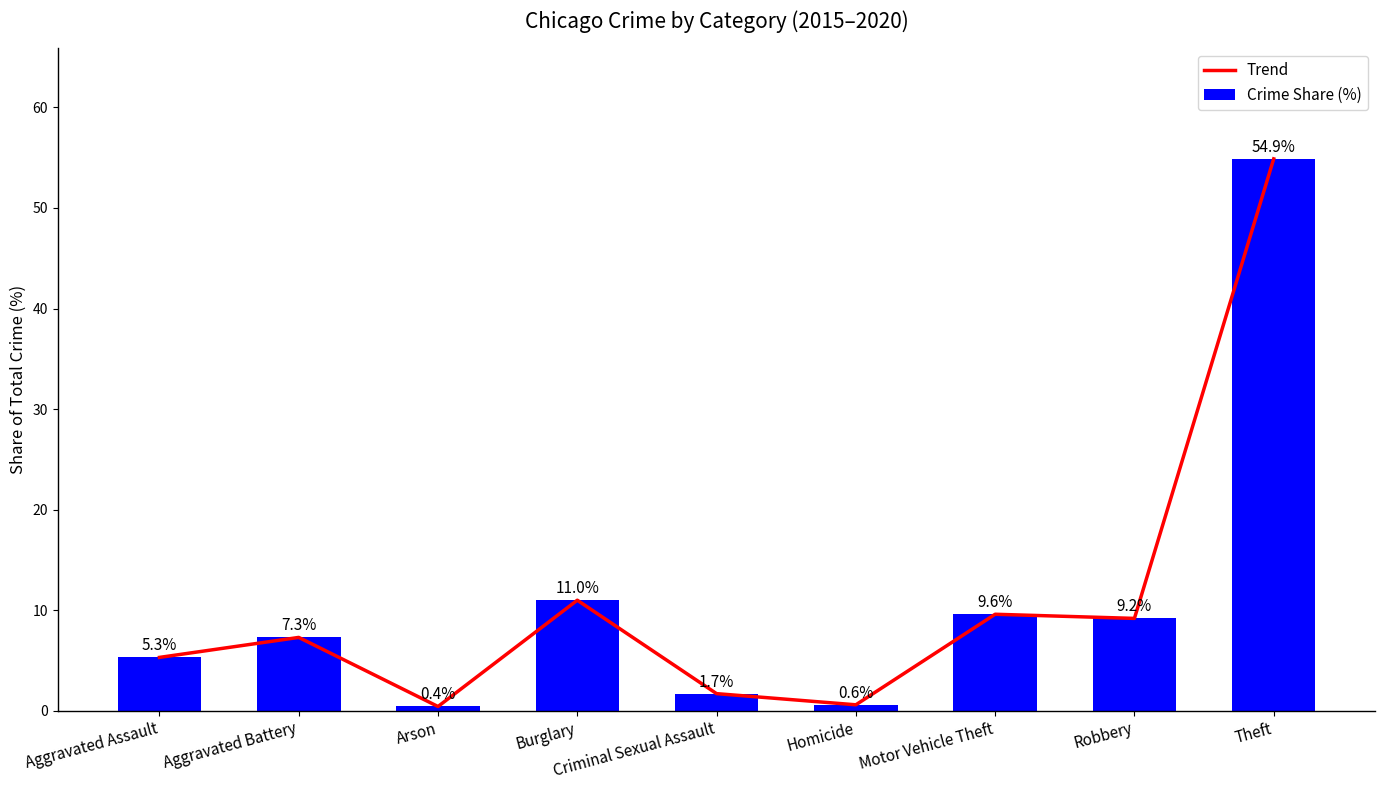

What is the average value of the Crime Share (%) series?

11.1